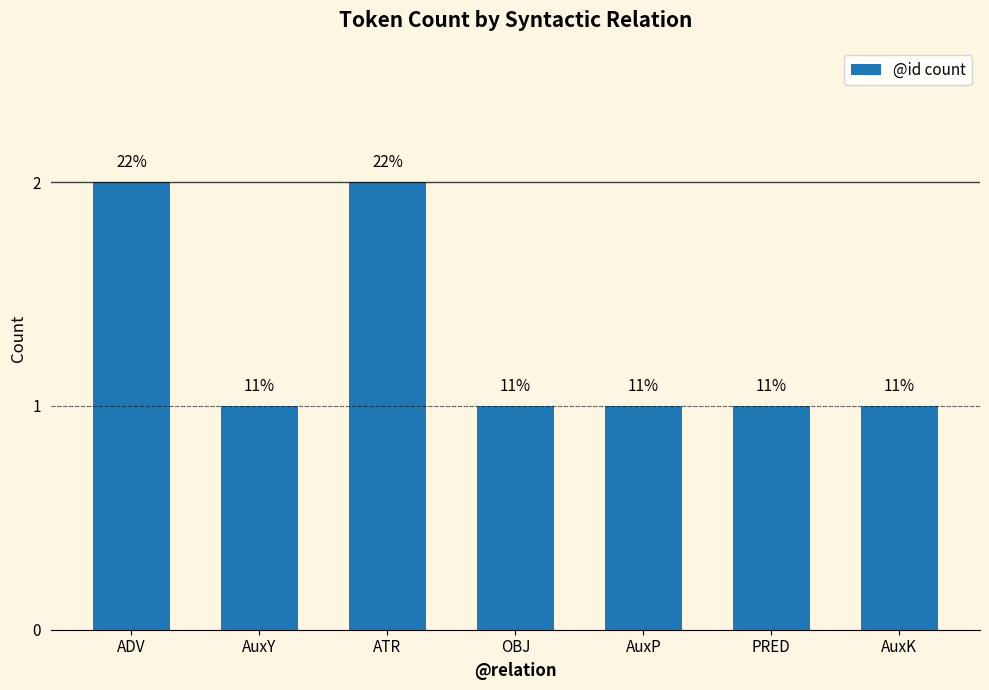

Reading left to right, what are all the values shown in this chart?

2	1	2	1	1	1	1